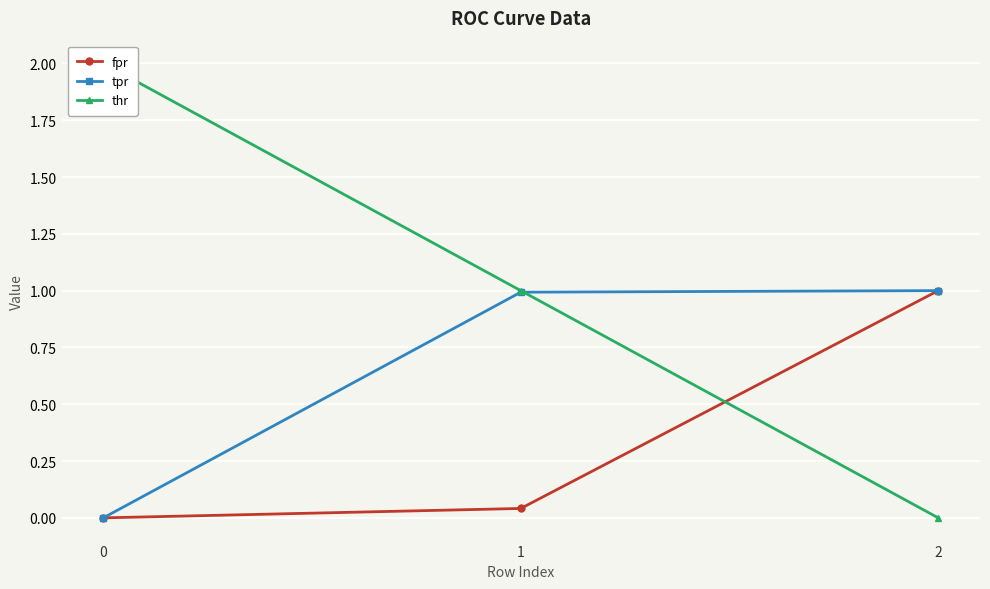

List the series in order of their peak value, highest first.

thr, fpr, tpr